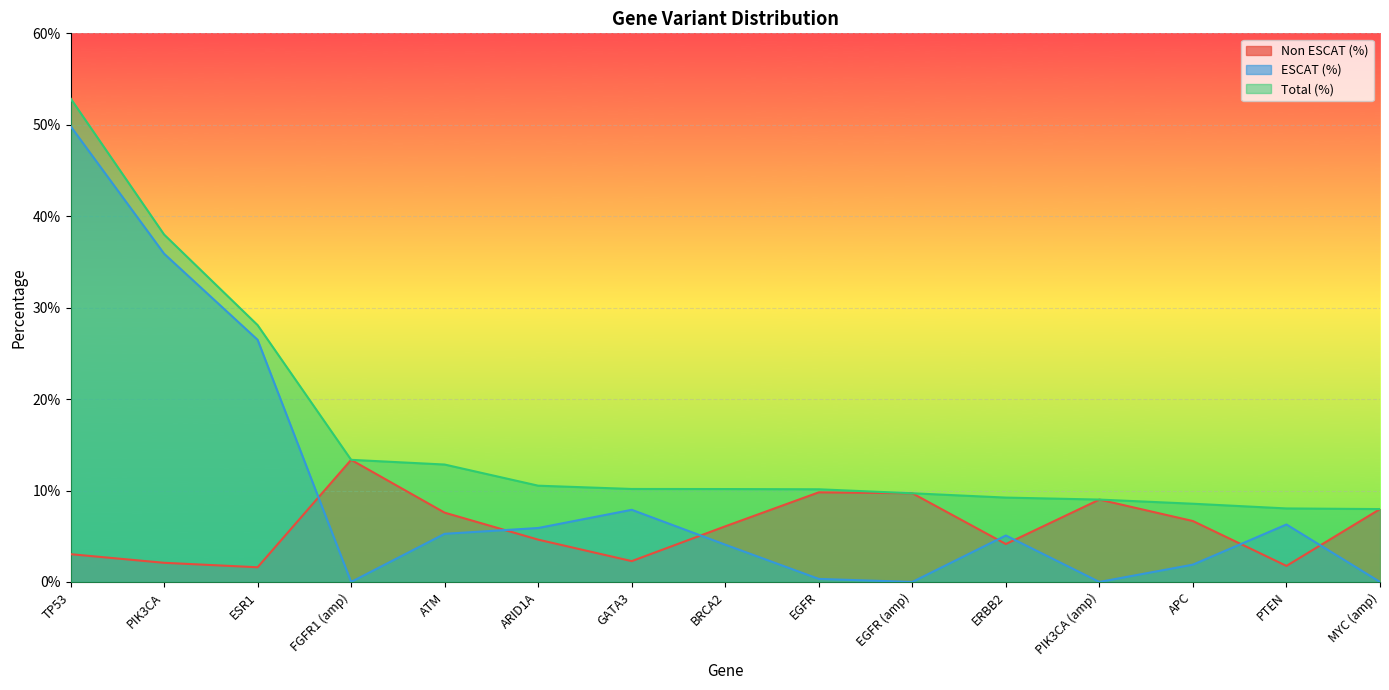

Rank the series by their maximum value, from lowest to highest.

Non ESCAT (%), ESCAT (%), Total (%)